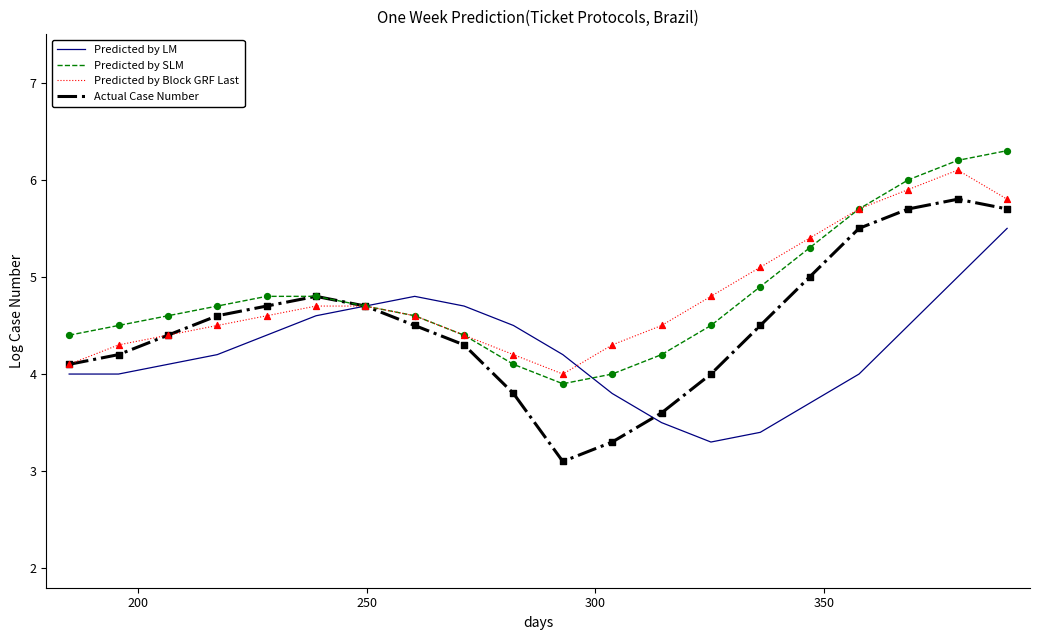

What are all the series names shown in the legend?

Predicted by LM, Predicted by SLM, Predicted by Block GRF Last, Actual Case Number